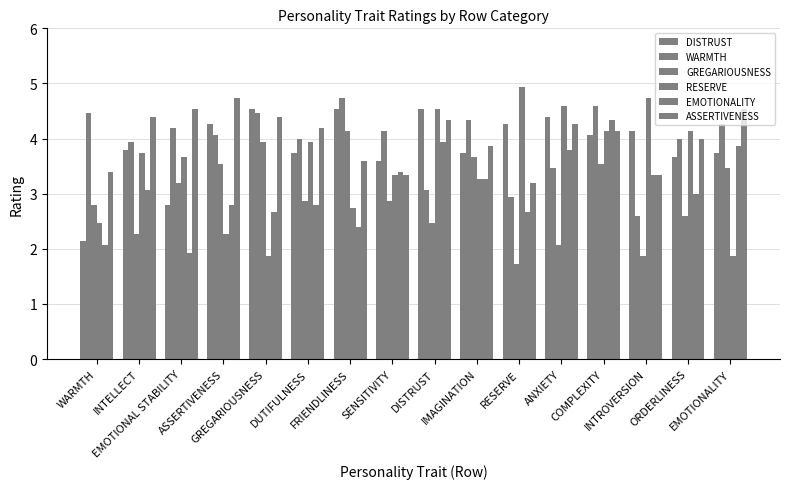

Rank the series by their maximum value, from lowest to highest.

GREGARIOUSNESS, EMOTIONALITY, DISTRUST, WARMTH, ASSERTIVENESS, RESERVE